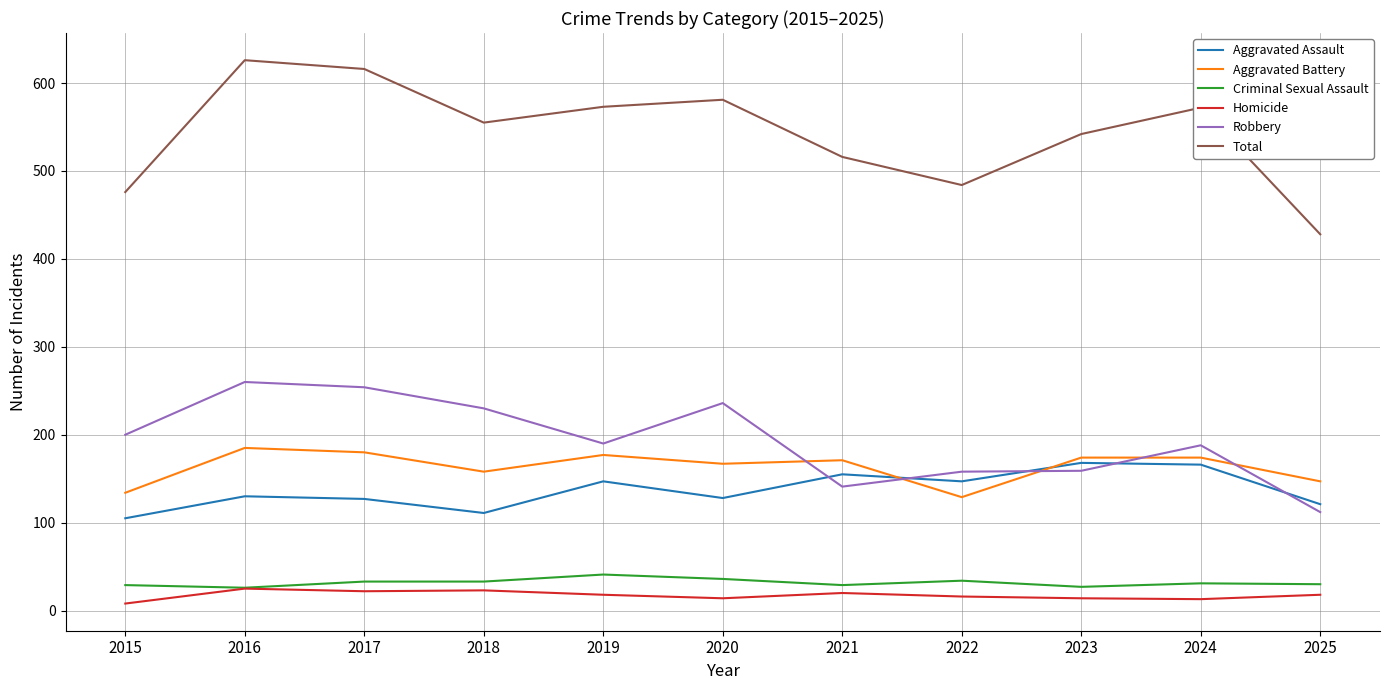

Which series has the widest spread of values?

Total